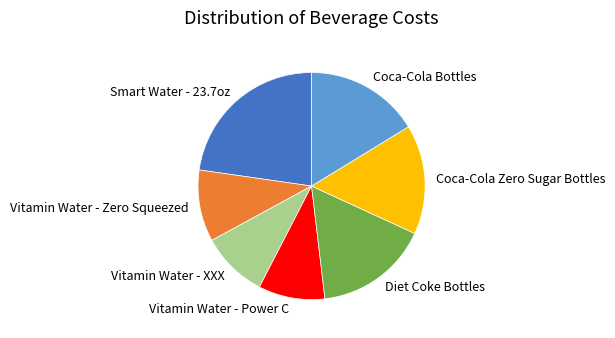

What is the ratio of the value at Diet Coke Bottles to the value at Vitamin Water - XXX?

1.7